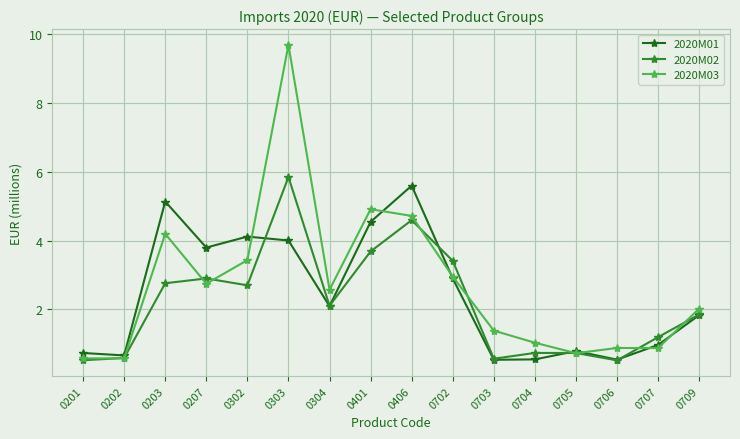

Read the 2020M02 value at 0304.

2.1